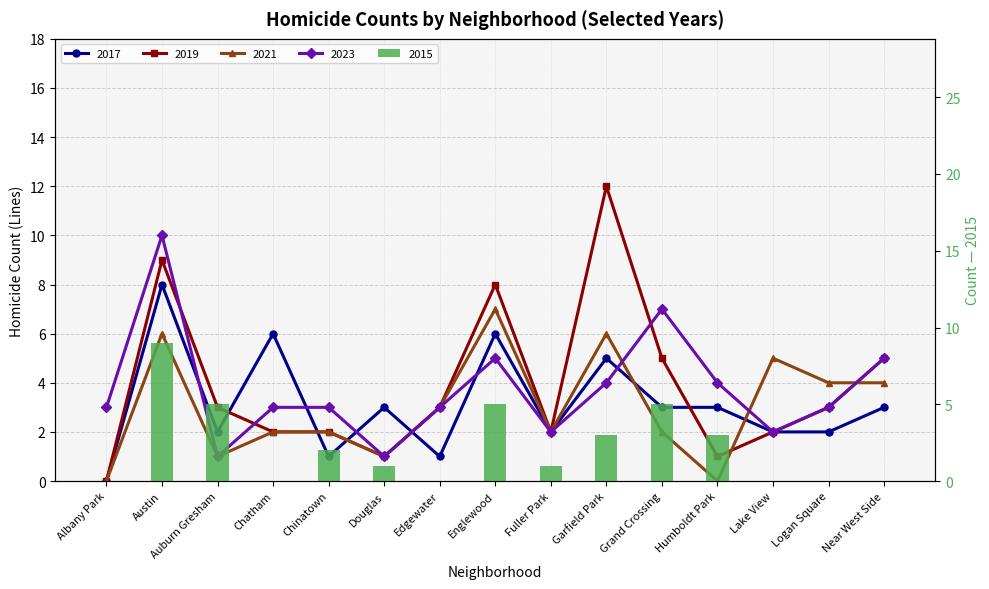

Does the chart contain stacked bars?

No